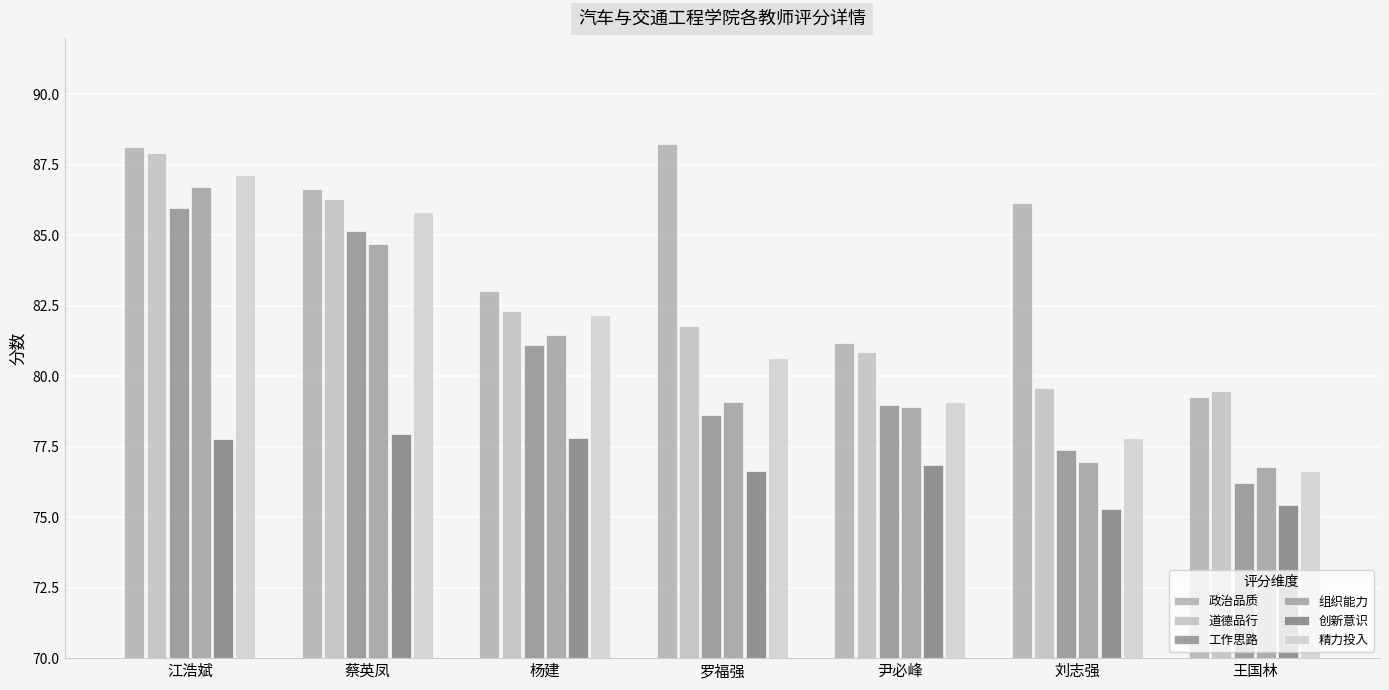

What is the label of the 6th bar from the right?

蔡英凤